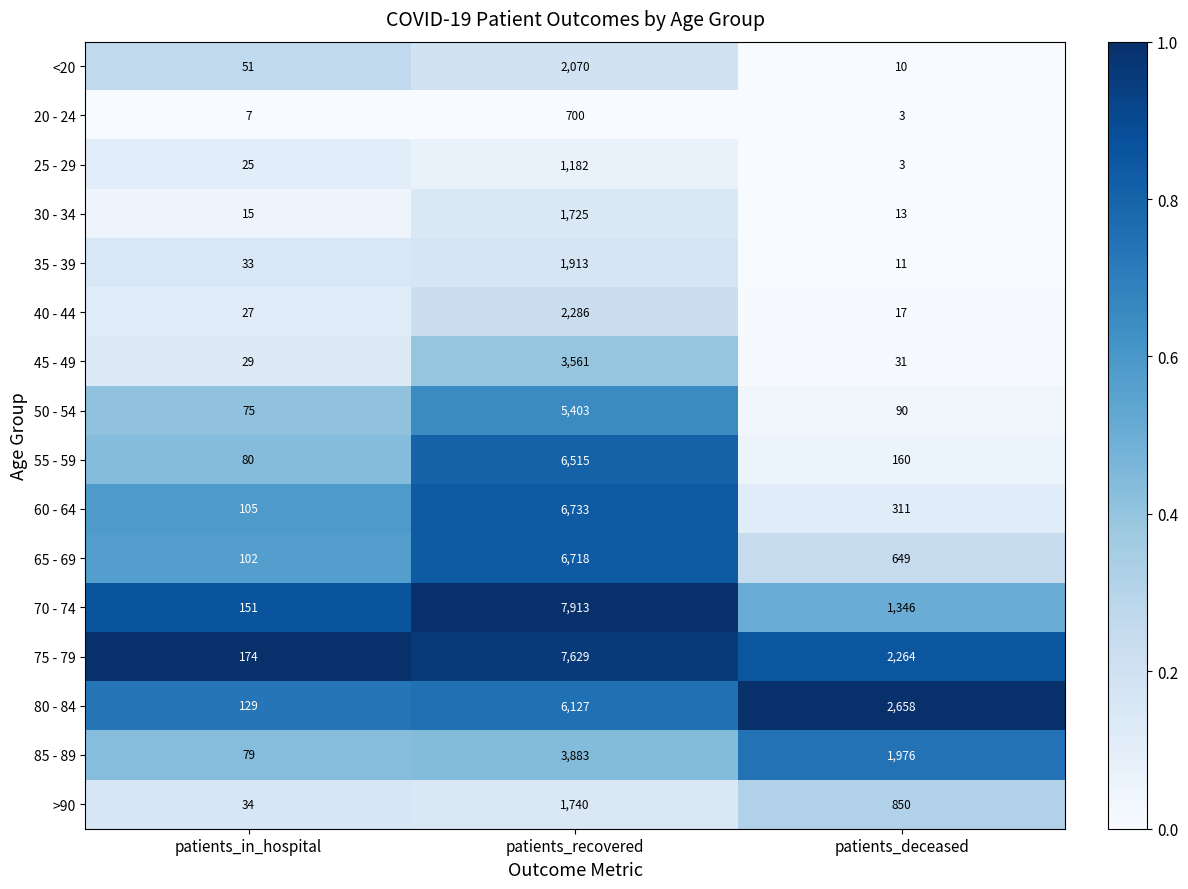

What is the difference between the maximum and second lowest values in the 45 - 49 series?

3530